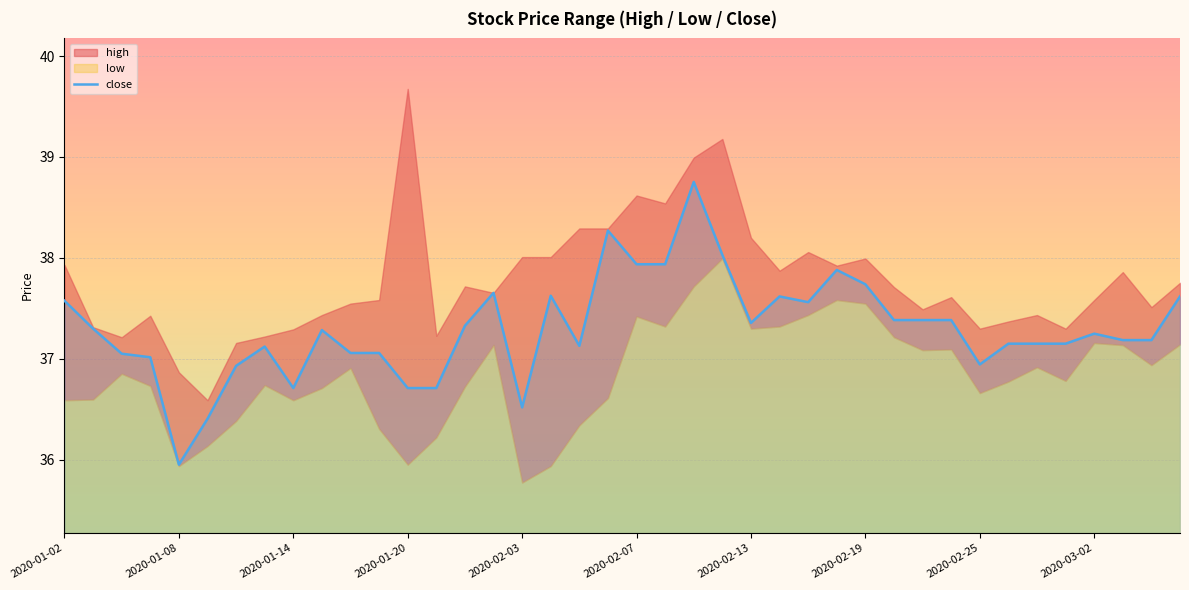

Reading left to right, list all the values displayed in this chart.

37.6	37.3	37.1	37.0	36.0	36.4	36.9	37.1	36.7	37.3	37.1	37.1	36.7	36.7	37.3	37.7	36.5	37.6	37.1	38.3	37.9	37.9	38.8	38.0	37.4	37.6	37.6	37.9	37.7	37.4	37.4	37.4	36.9	37.2	37.2	37.2	37.2	37.2	37.2	37.6